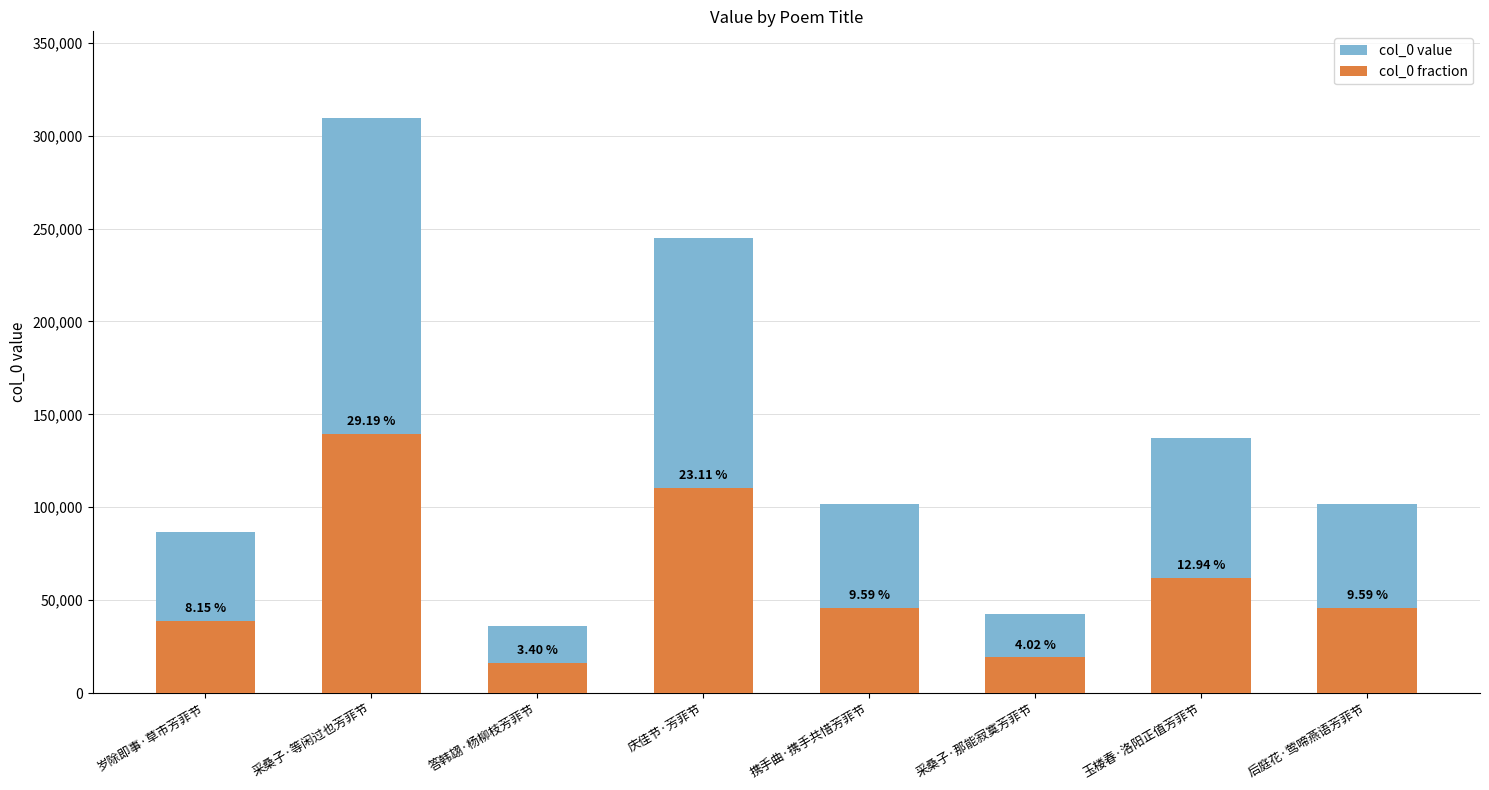

Rank the series at 采桑子·那能寂寞芳菲节 from lowest to highest value.

col_0 fraction, col_0 value